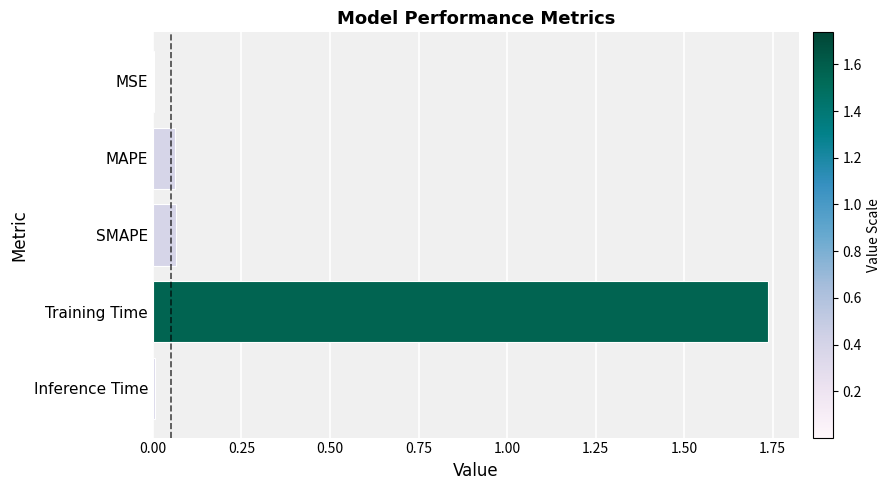

Which has a higher value, MSE or SMAPE?

SMAPE